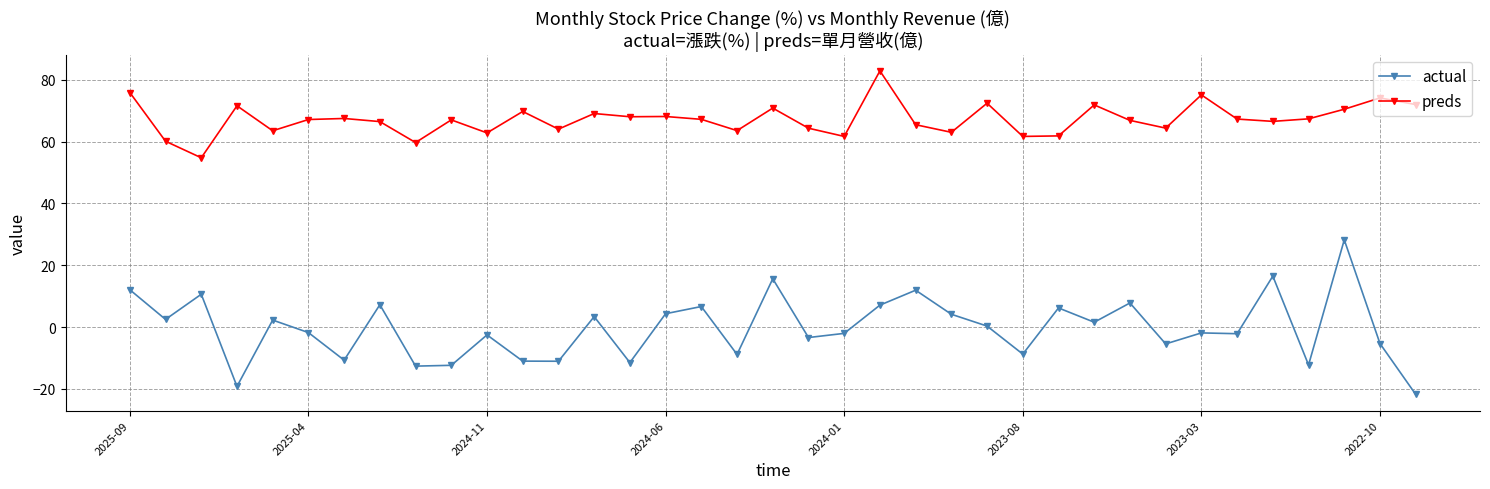

Is this an area chart (filled region under the line)?

No